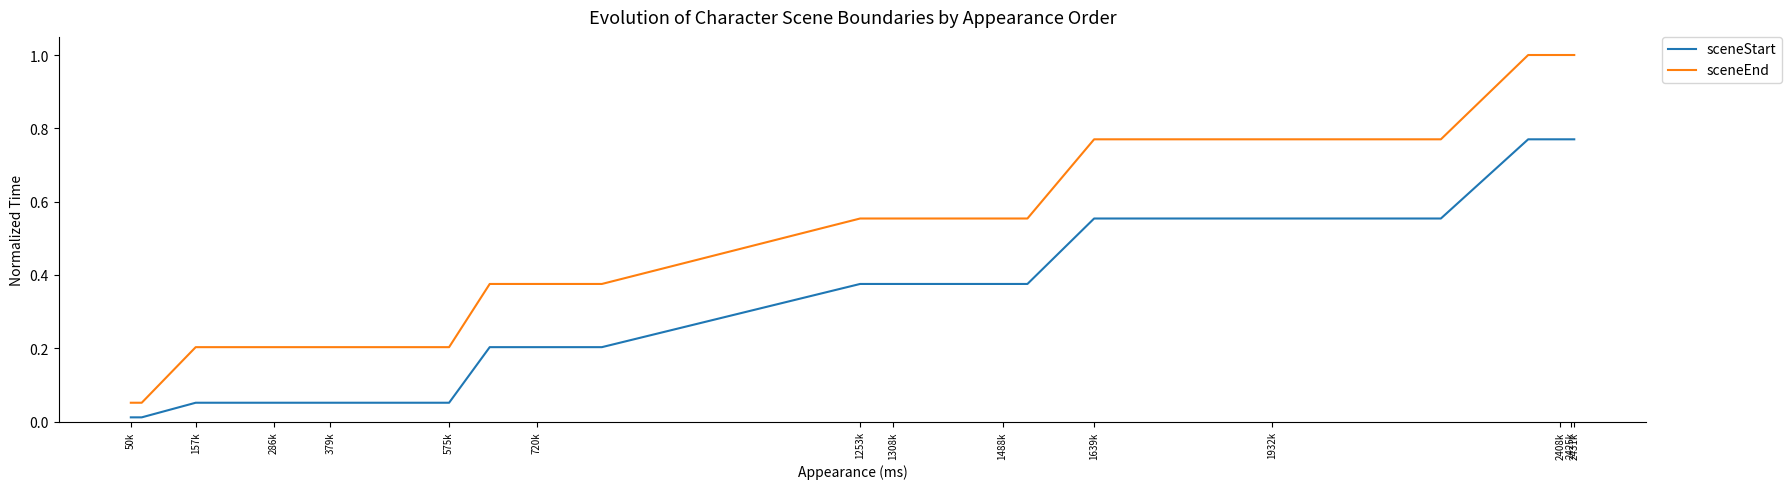

How many categories are shown in the chart?

40